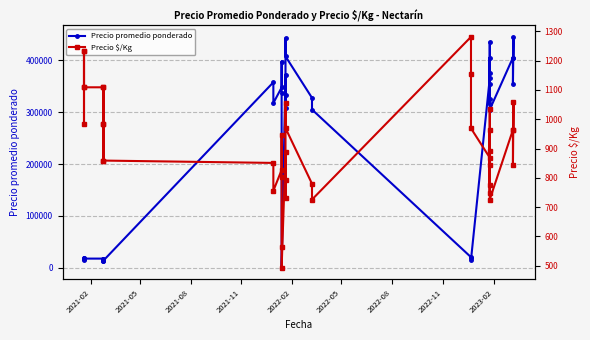

True or false: Precio $/Kg and Precio promedio ponderado intersect in this chart.

False